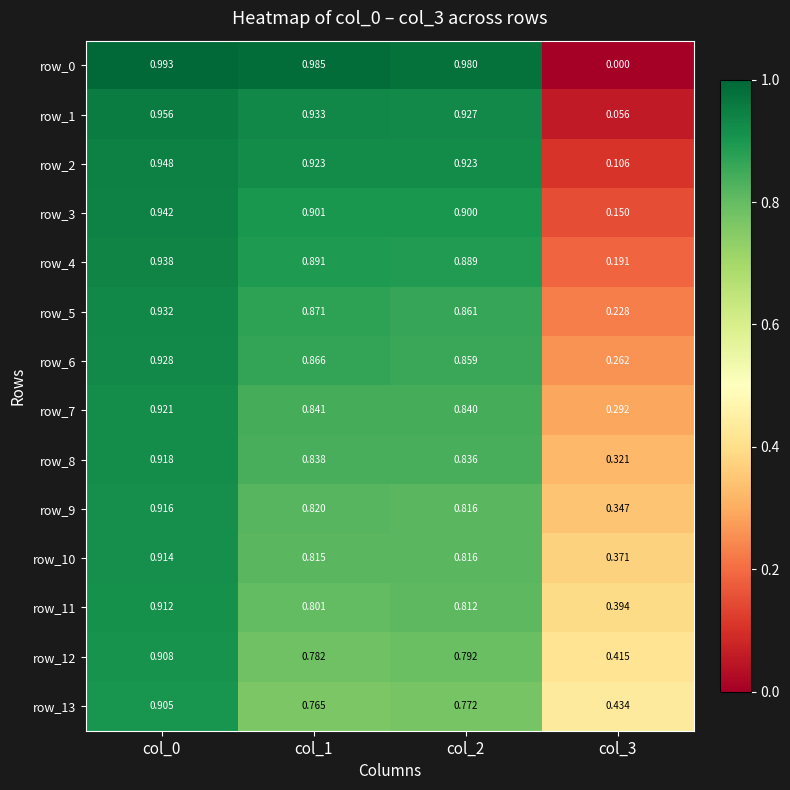

At how many categories does at least one series exceed 0?

4